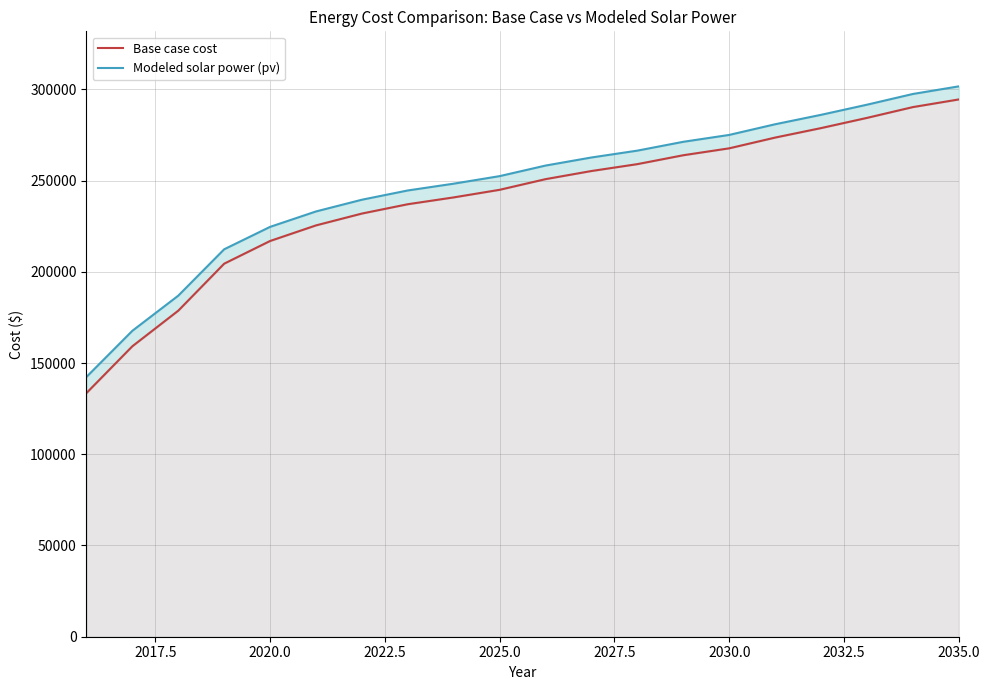

At how many categories does at least one series exceed 176261?

18